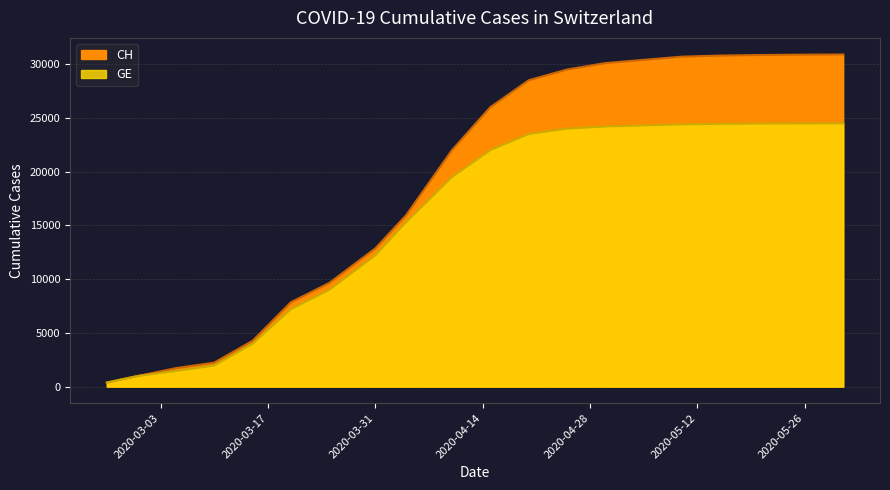

Which category has the lowest value across all series?

2020-02-25